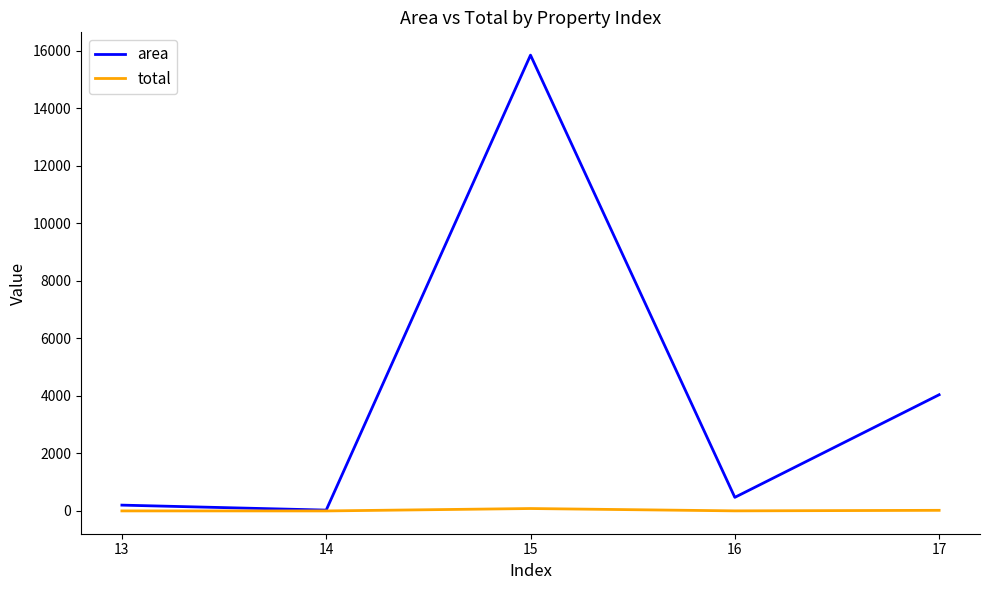

Is it true that area equals 4039.4 at 17?

True